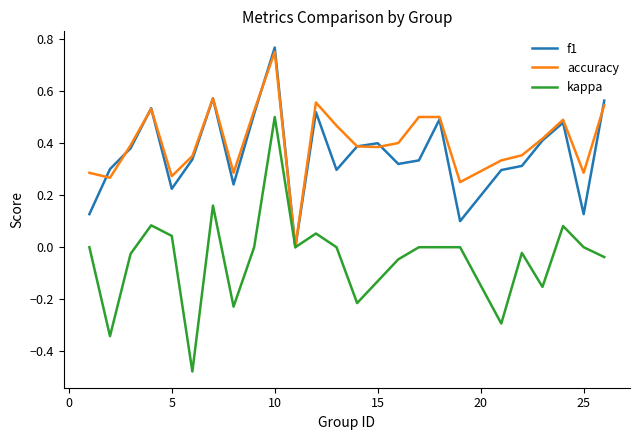

Which series has the widest spread of values?

kappa